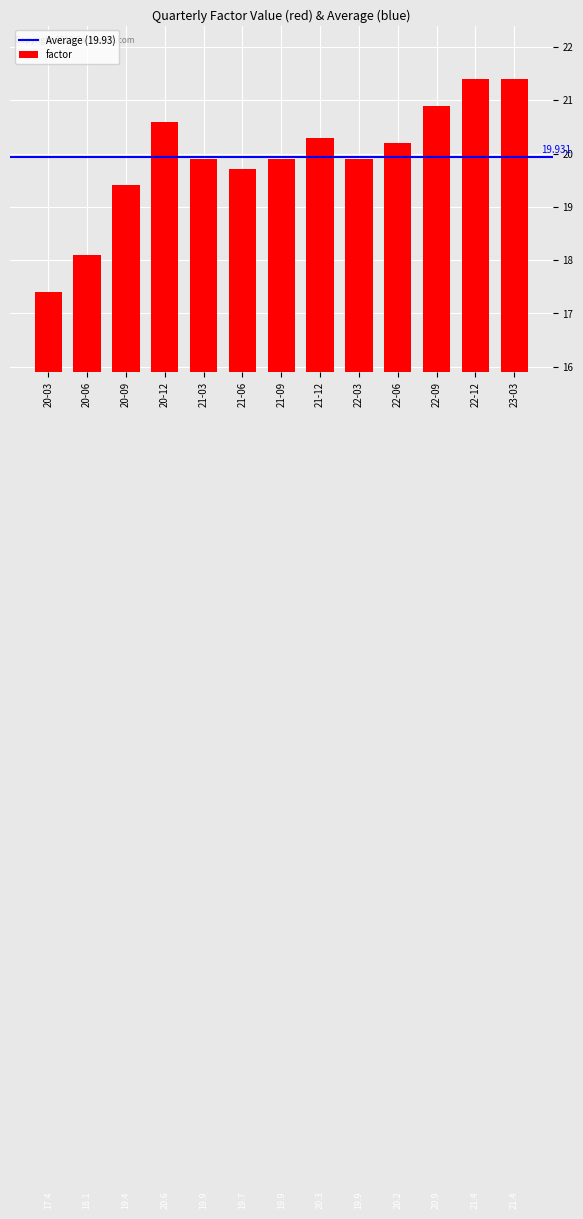

What is the smallest value displayed?

17.4